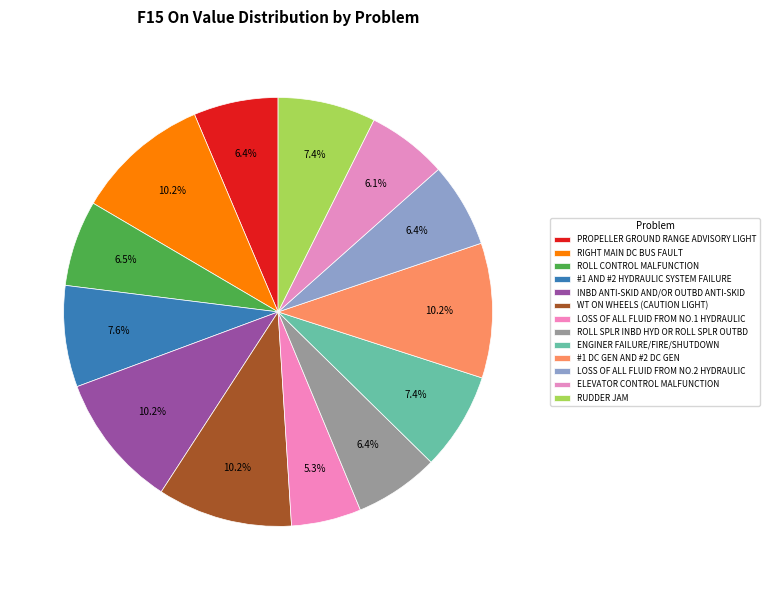

Count the number of slices in the pie.

13